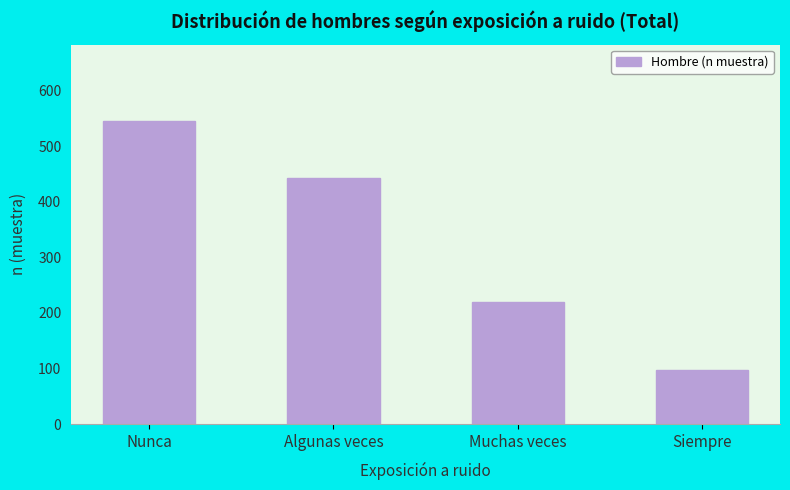

Reading left to right, transcribe all the data shown in this chart.

Nunca=546	Algunas veces=443	Muchas veces=220	Siempre=98